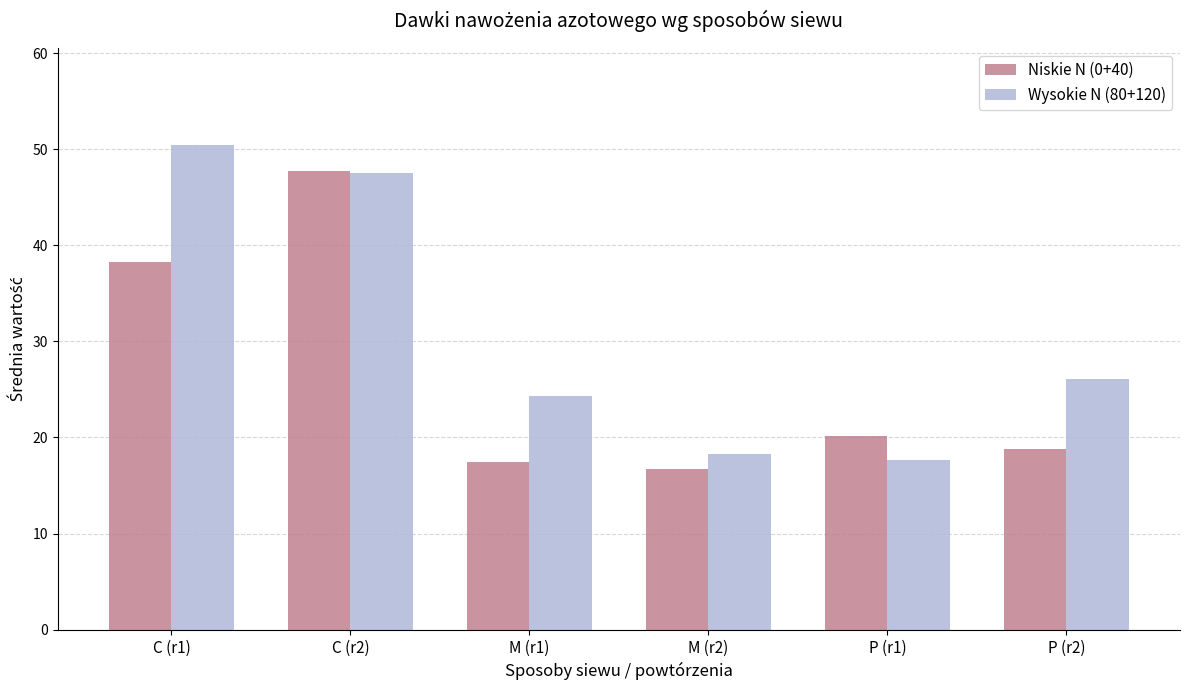

What are all the series names shown in the legend?

Niskie N (0+40), Wysokie N (80+120)